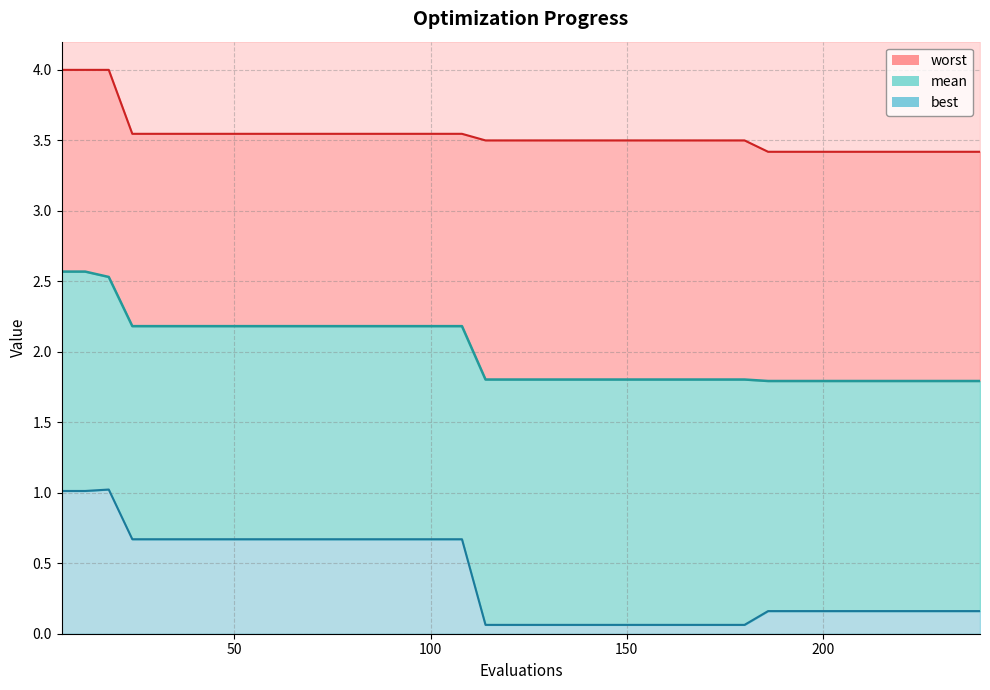

What is the highest value of the best series?

1.0